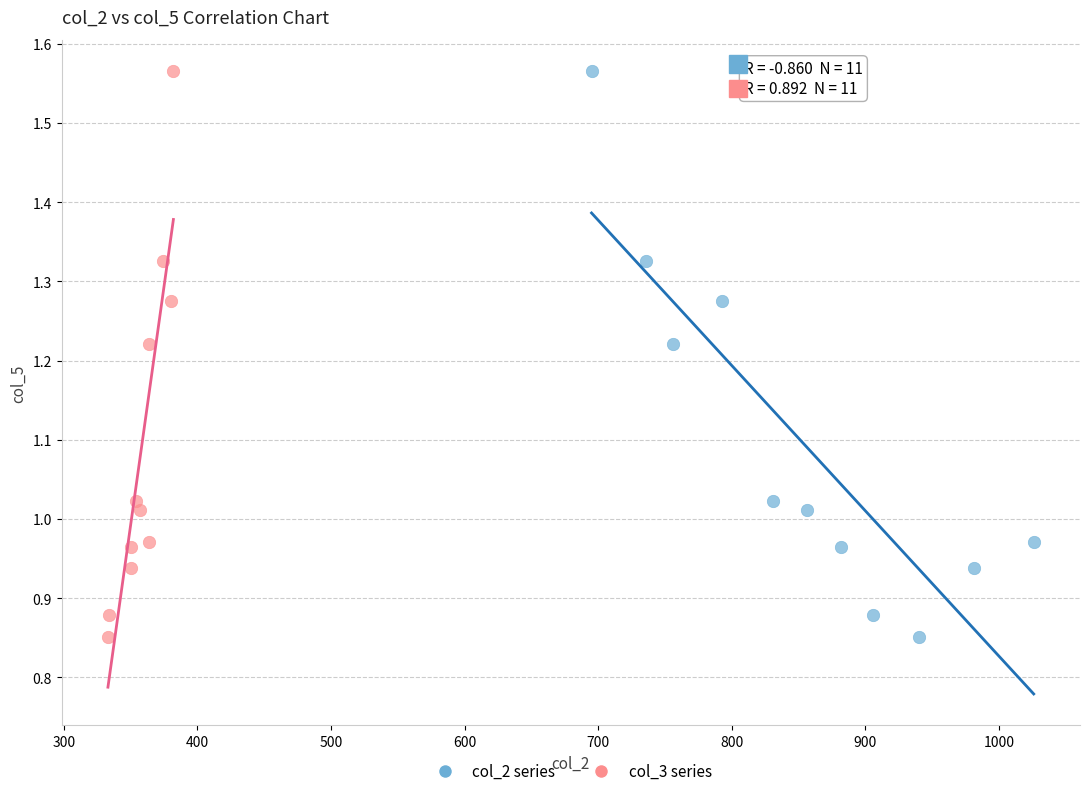

What are all the series names shown in the legend?

col_2 series, col_3 series